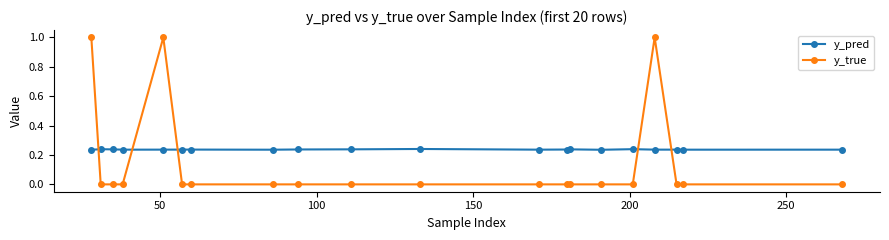

True or false: y_true and y_pred intersect in this chart.

True